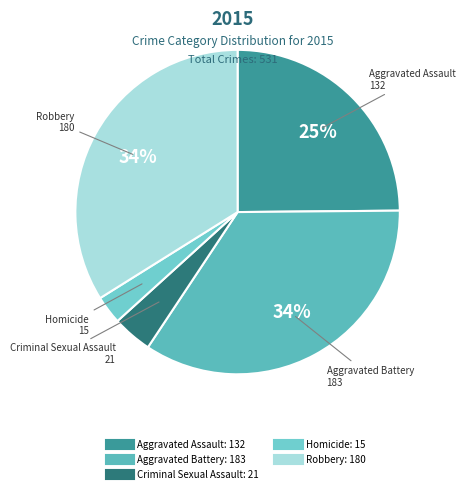

Does Criminal Sexual Assault account for over 50% of the chart?

No